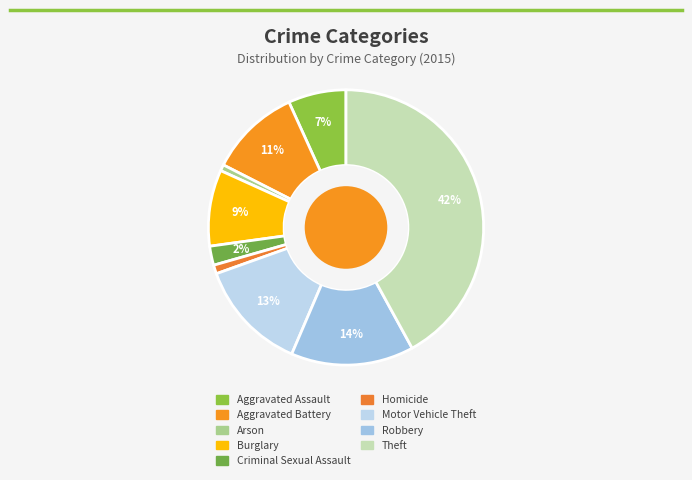

Which slice is the largest?

Theft